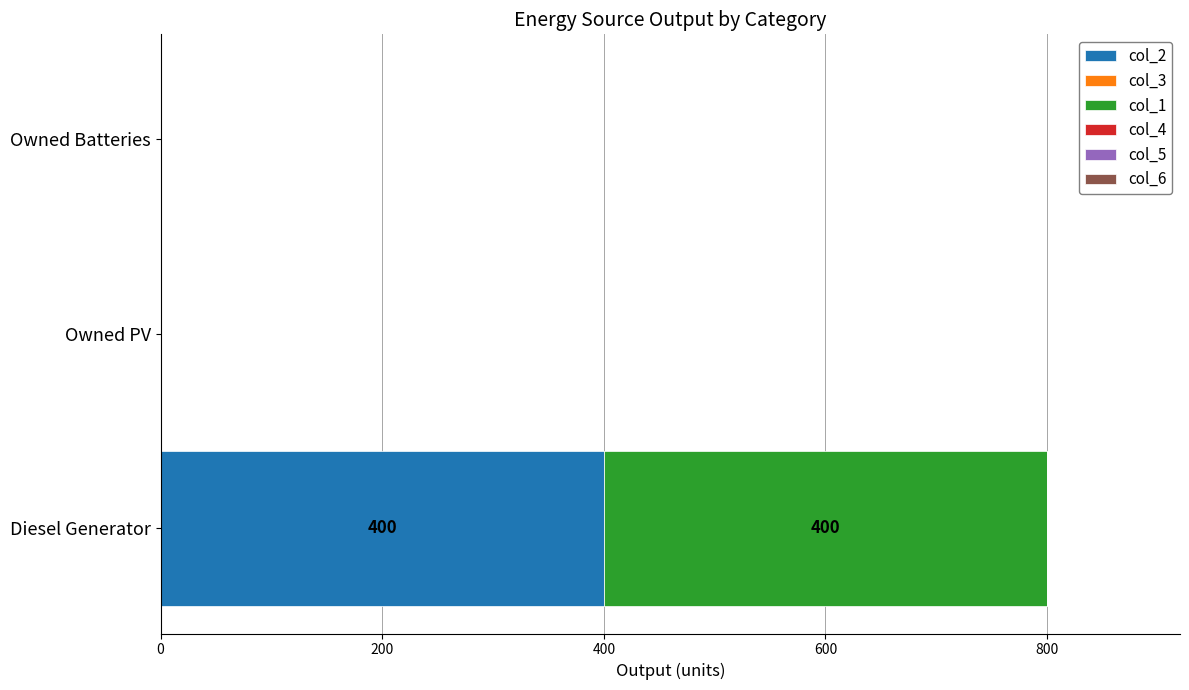

The col_2 series shows 120 at Owned PV. True or false?

False